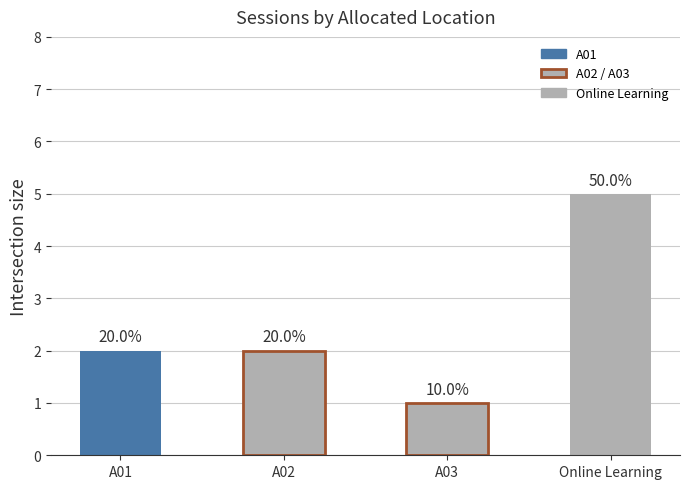

Are the bars horizontal?

No